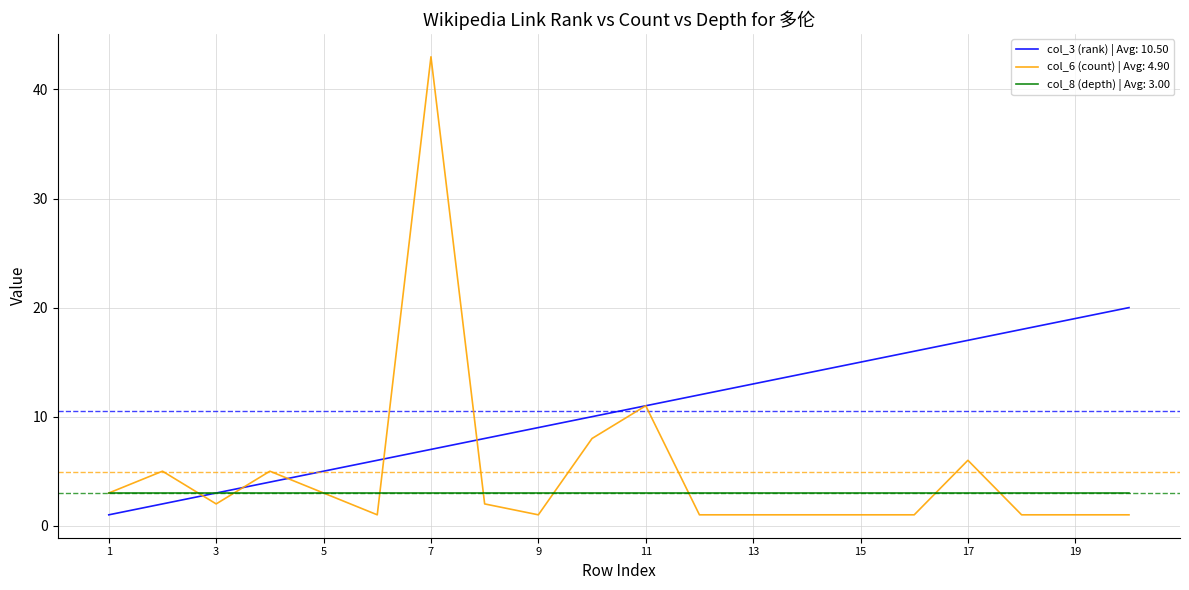

List the series in order of their peak value, lowest first.

col_8 (depth) | Avg: 3.00, col_3 (rank) | Avg: 10.50, col_6 (count) | Avg: 4.90